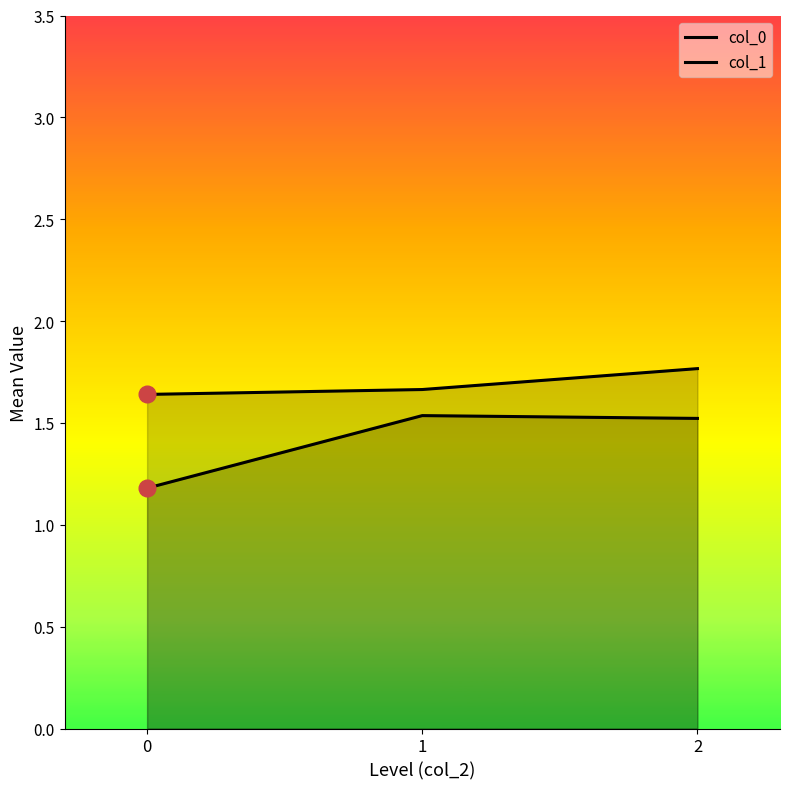

List the series in order of their peak value, highest first.

col_1, col_0